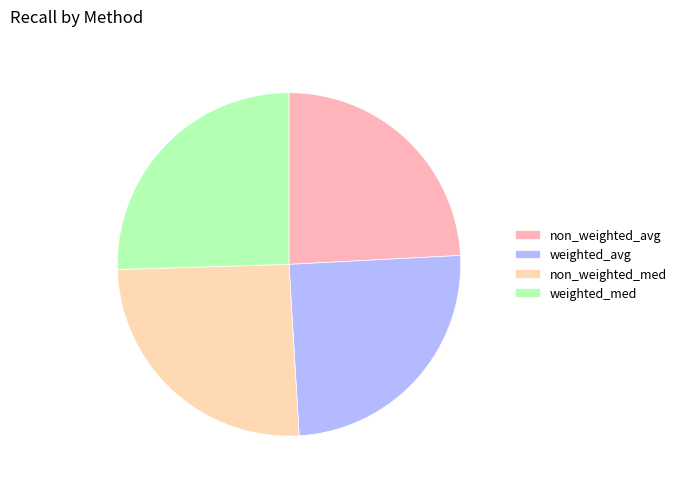

Does non_weighted_med represent more than half of the total?

No